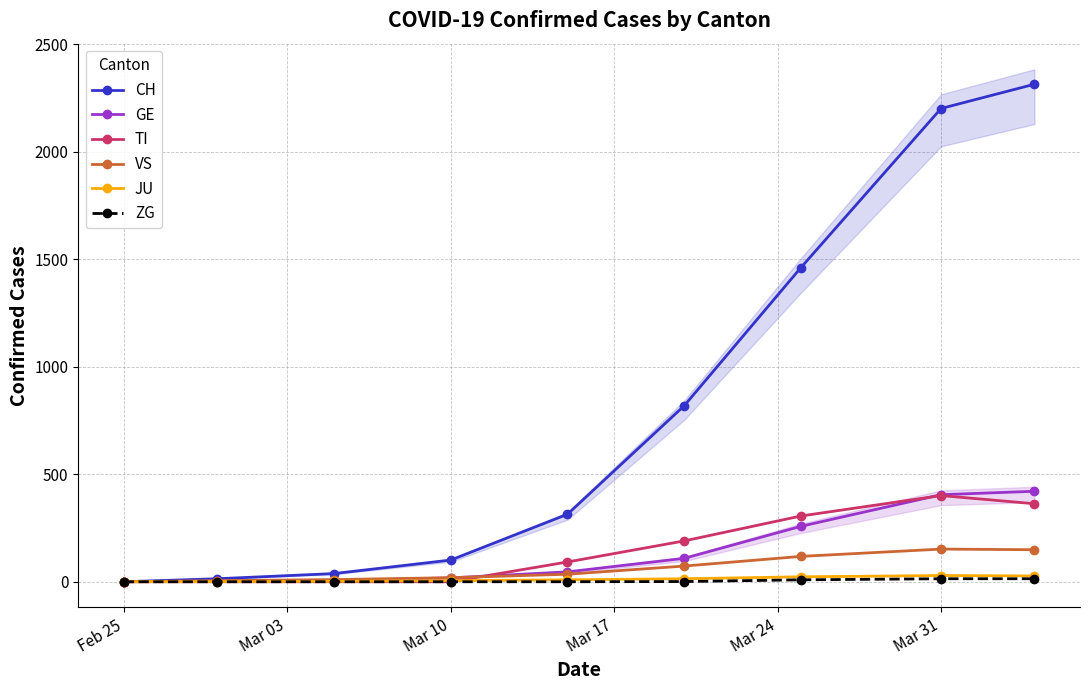

What is the maximum value shown in the chart?

2315